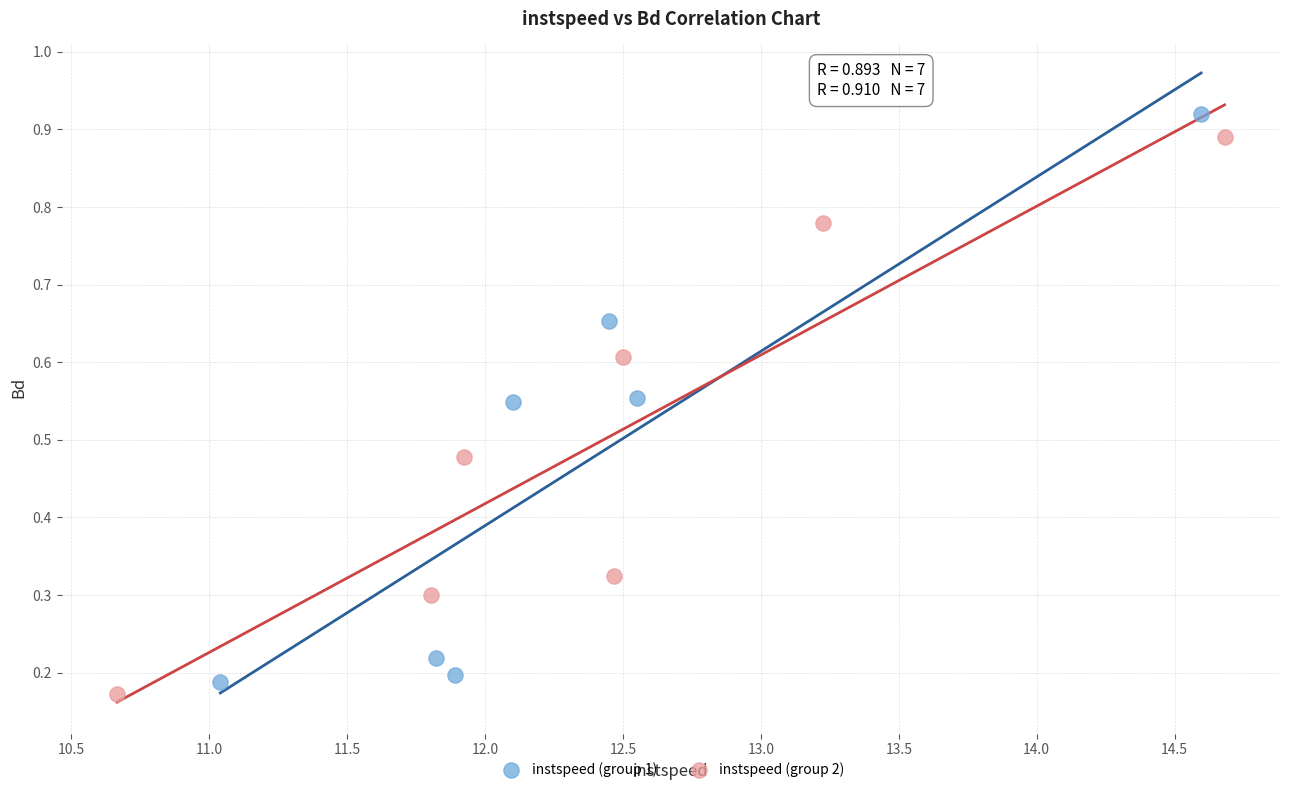

Which series has the largest Y range (max minus min)?

instspeed (group 1)